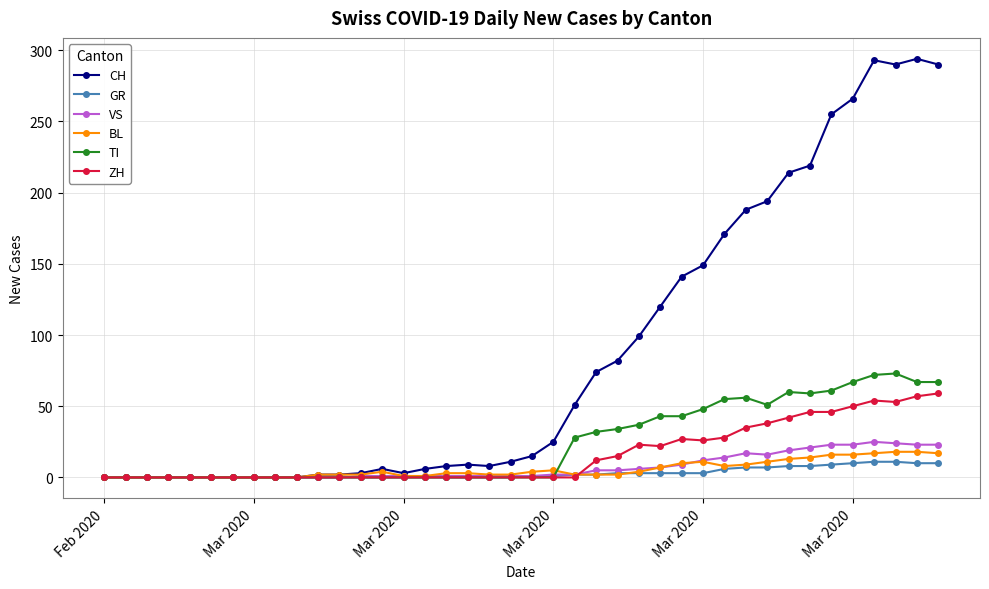

After their last crossing, which series has the higher values: TI or BL?

TI